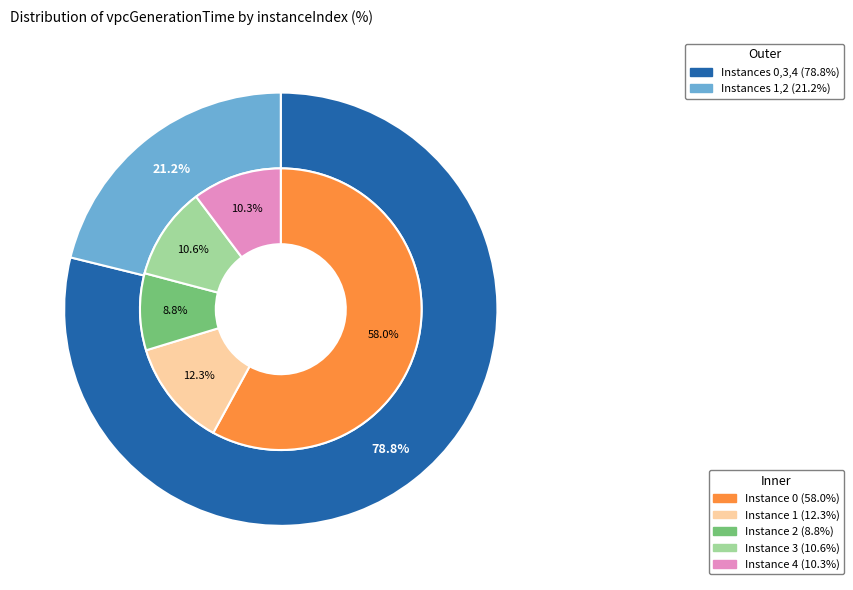

To the nearest percent, what percentage of the pie is 0?

58%